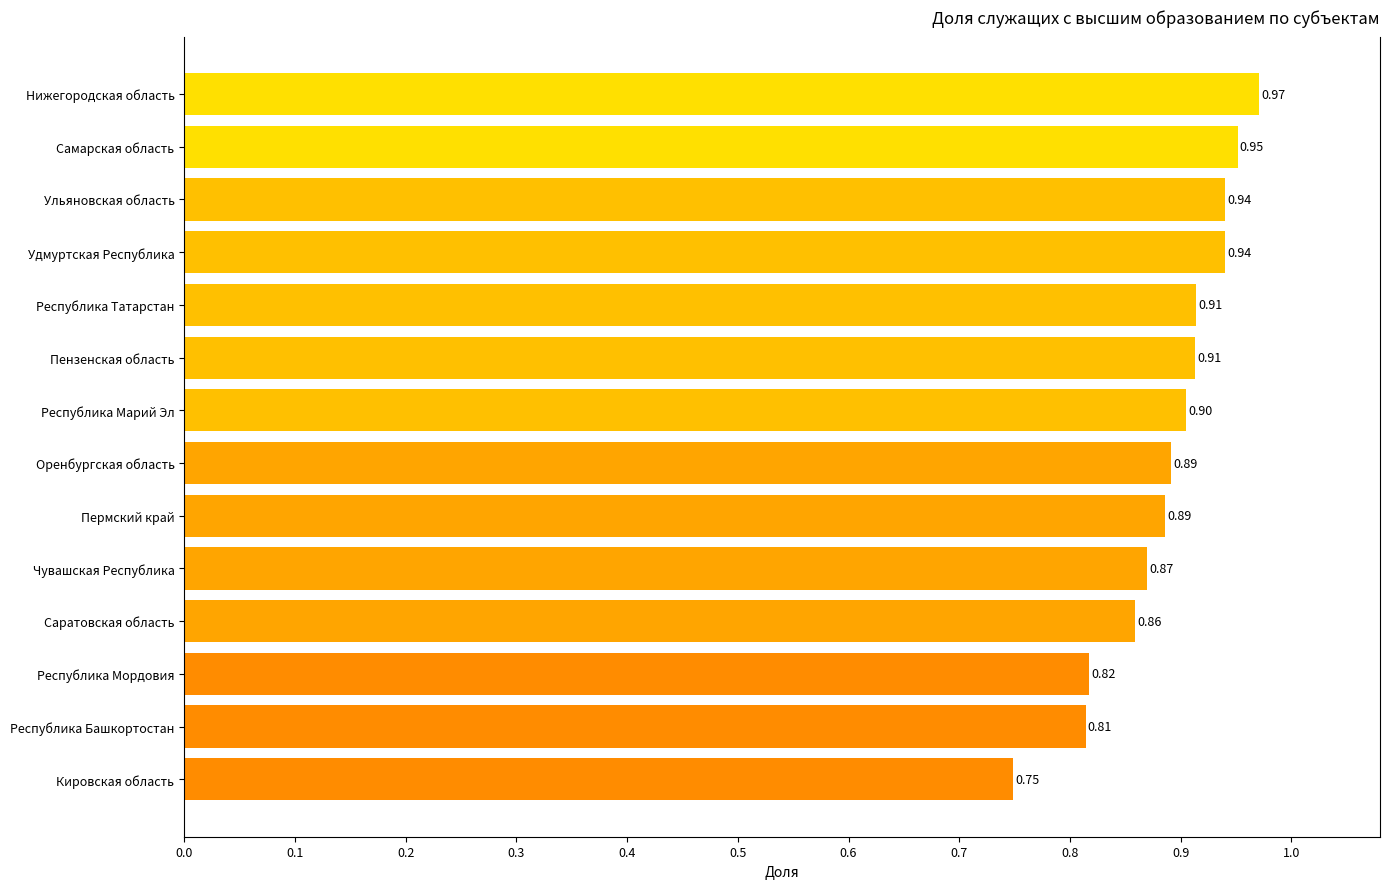

Which has a higher value, Республика Татарстан or Кировская область?

Республика Татарстан